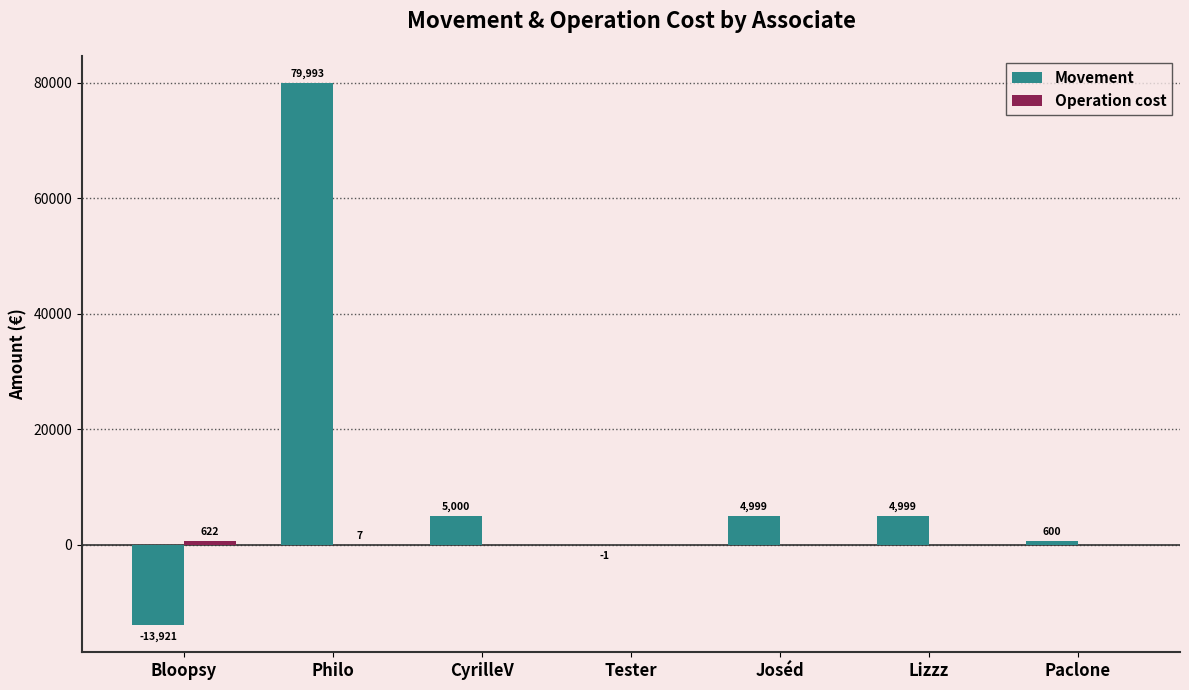

What is the maximum value shown in the chart?

79993.1